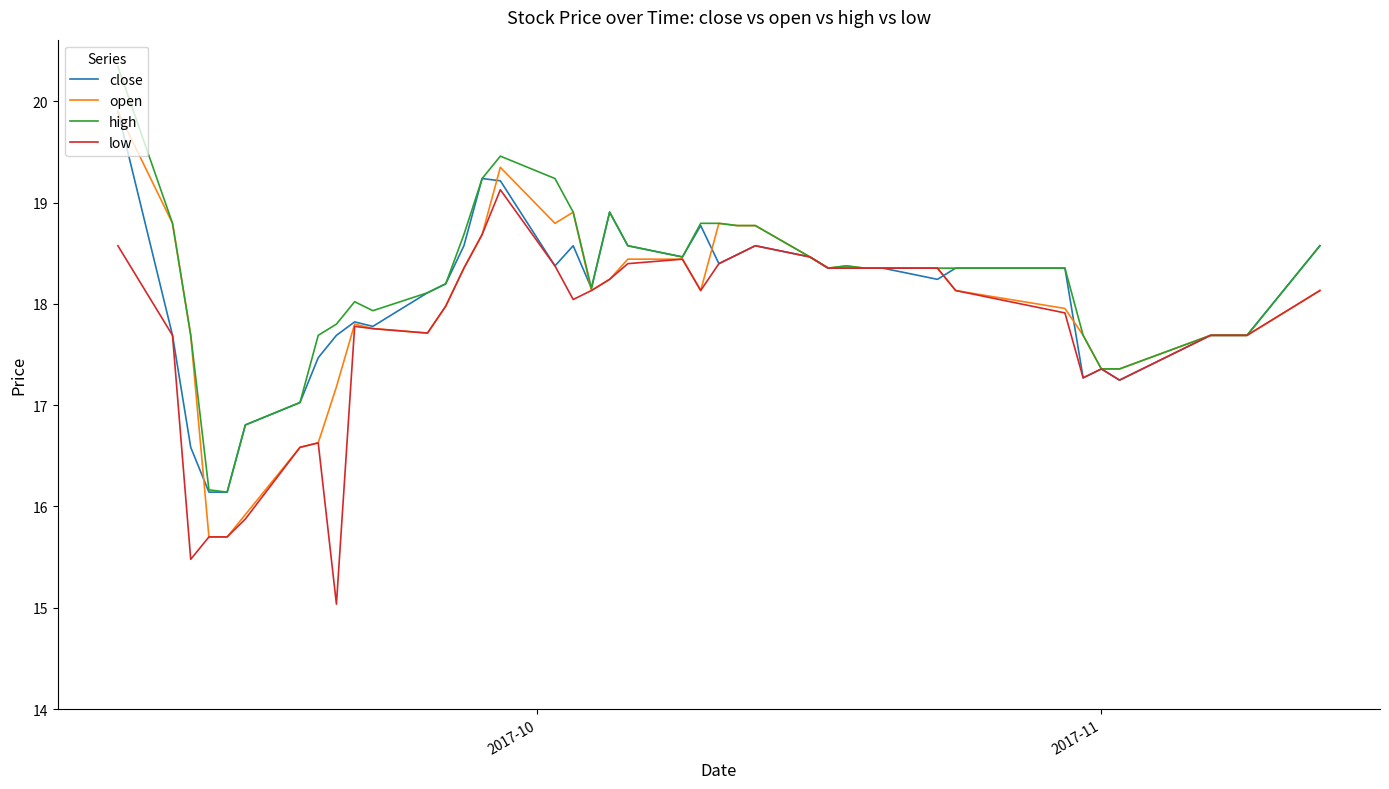

What is the highest value of the low series?

19.1